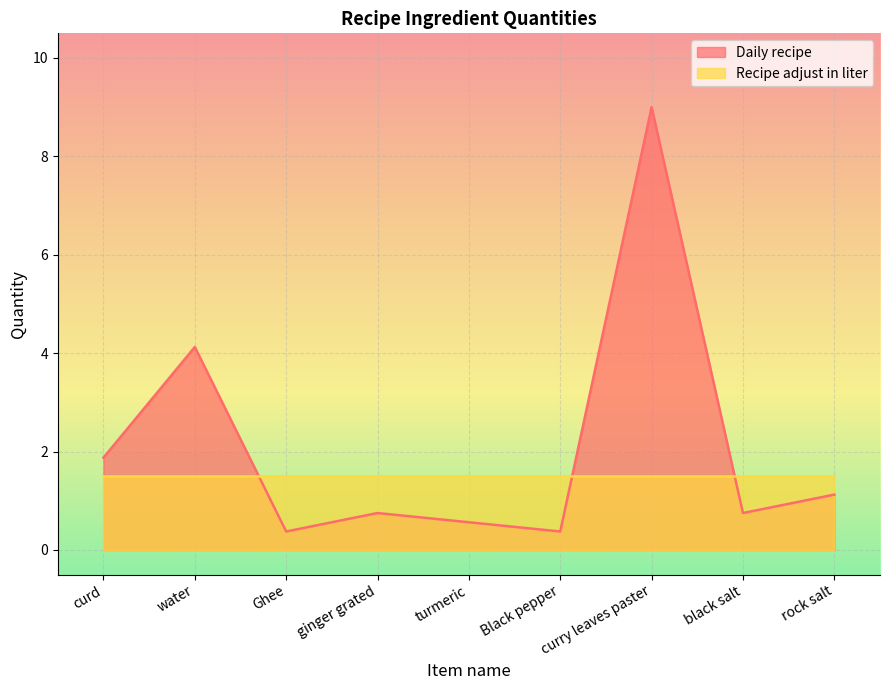

What position from the right is rock salt?

1